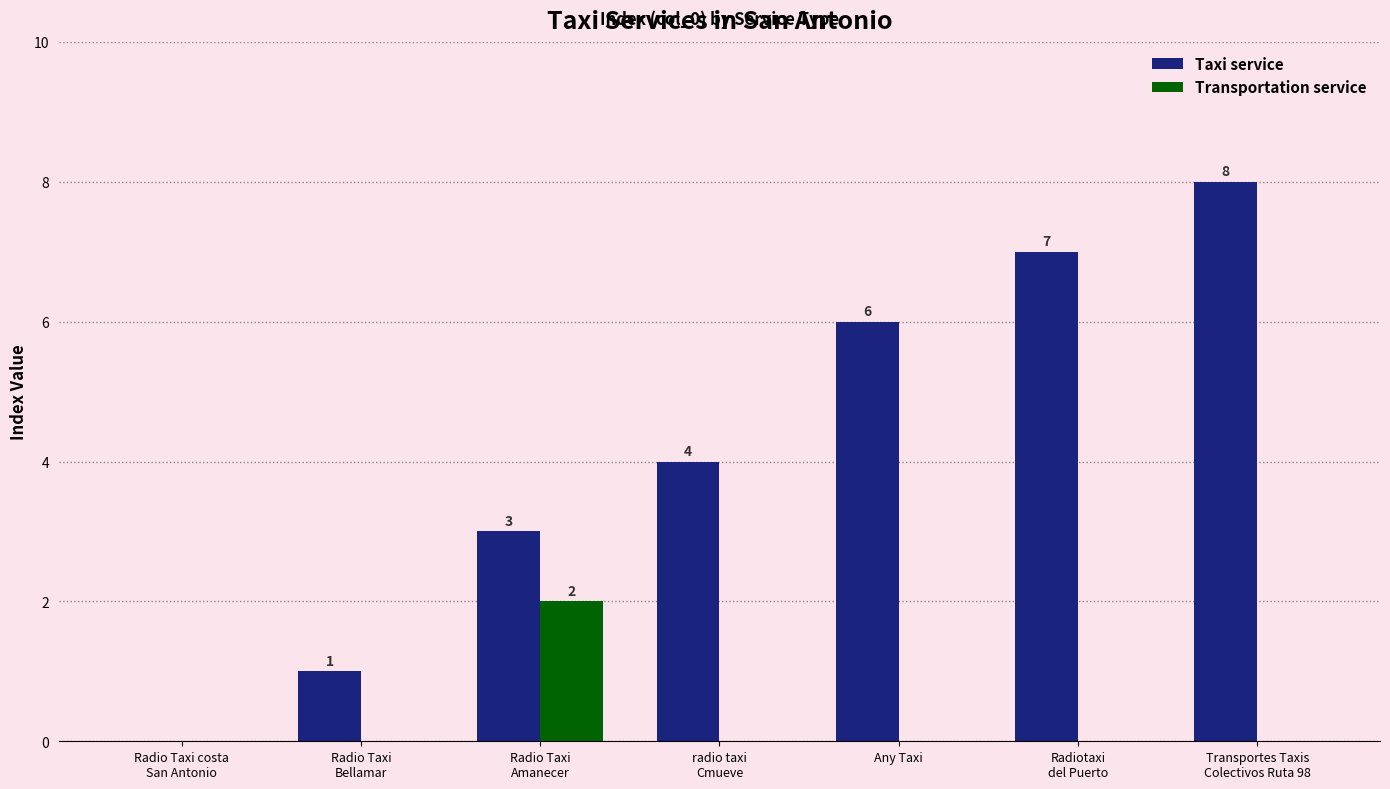

How many values in Transportation service are above zero?

1